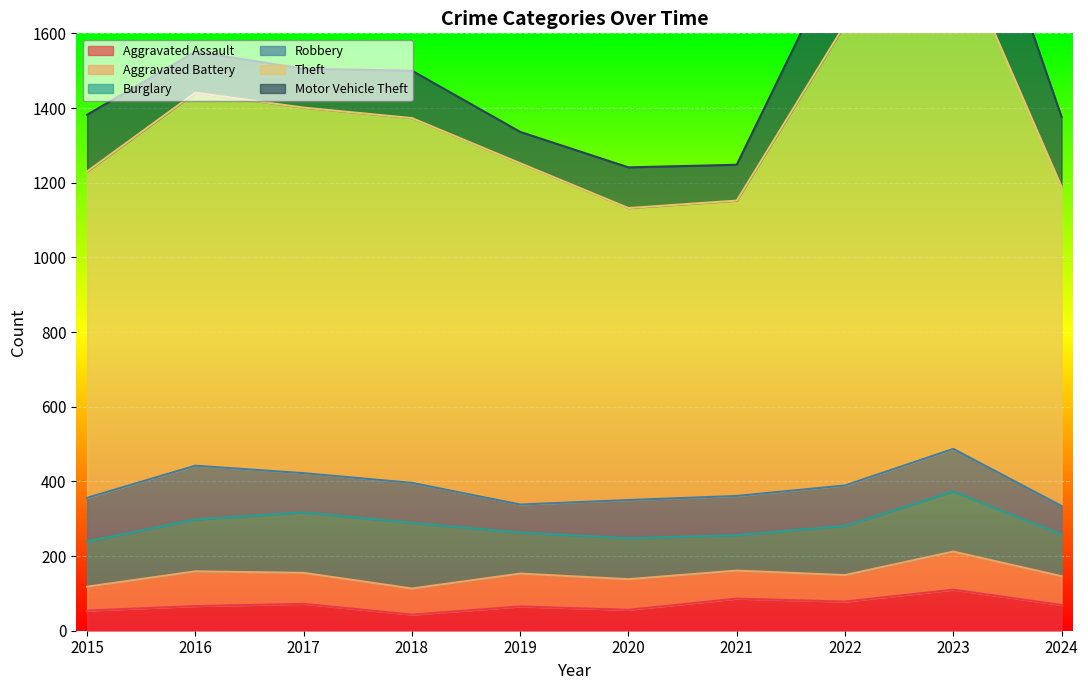

How many series are shown in this chart?

6